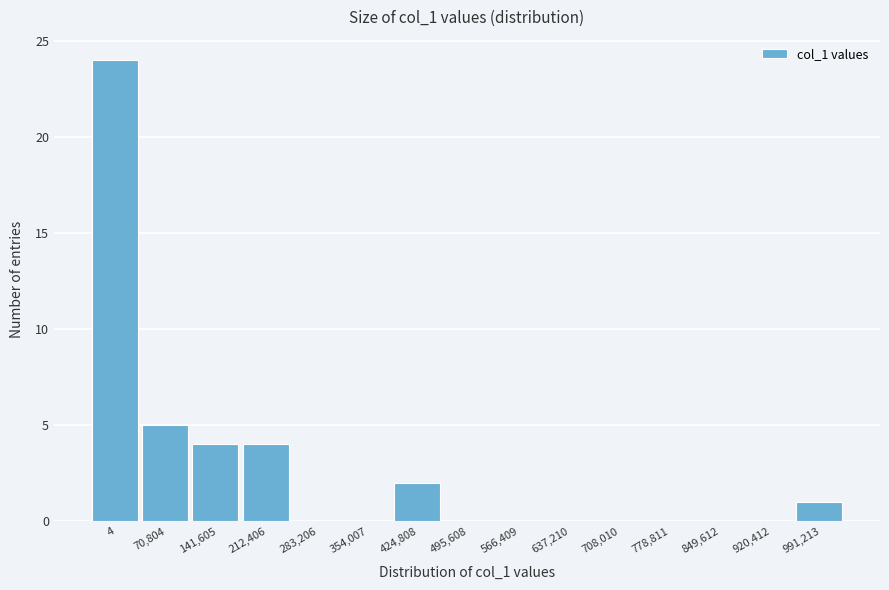

Reading left to right, what are all the values shown in this chart?

4=24	70,804=5	141,605=4	212,406=4	283,206=0	354,007=0	424,808=2	495,608=0	566,409=0	637,210=0	708,010=0	778,811=0	849,612=0	920,412=0	991,213=1